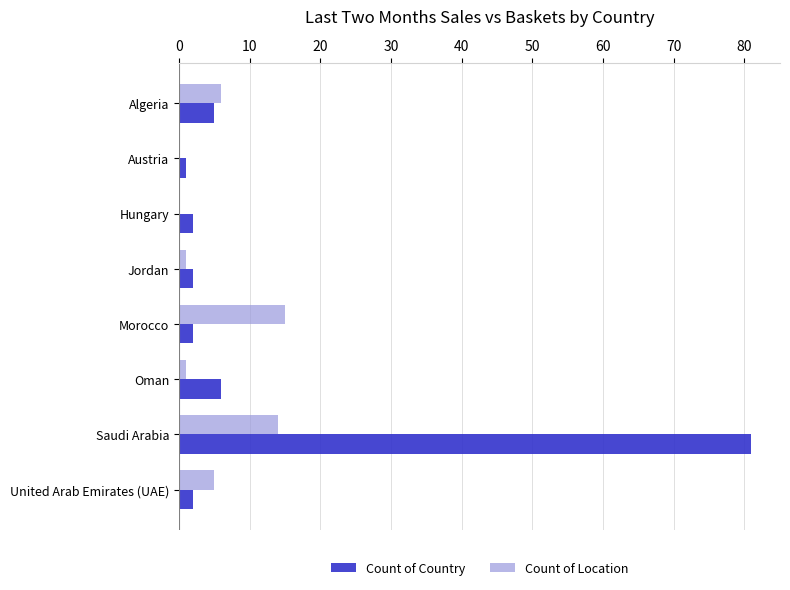

At which category is the sum across all series the highest?

Saudi Arabia